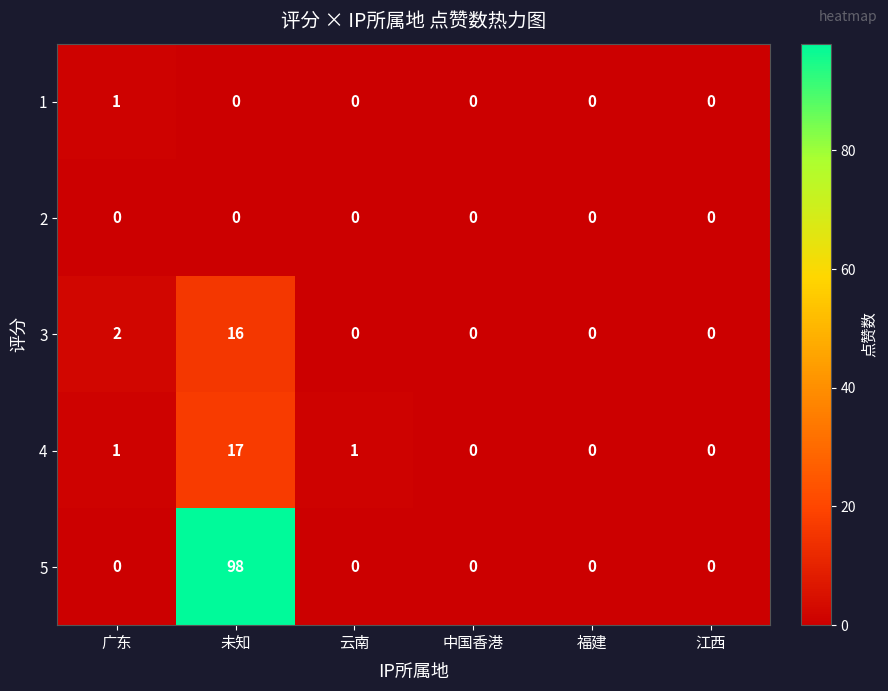

The value of 5 at 福建 is 0. True or false?

True